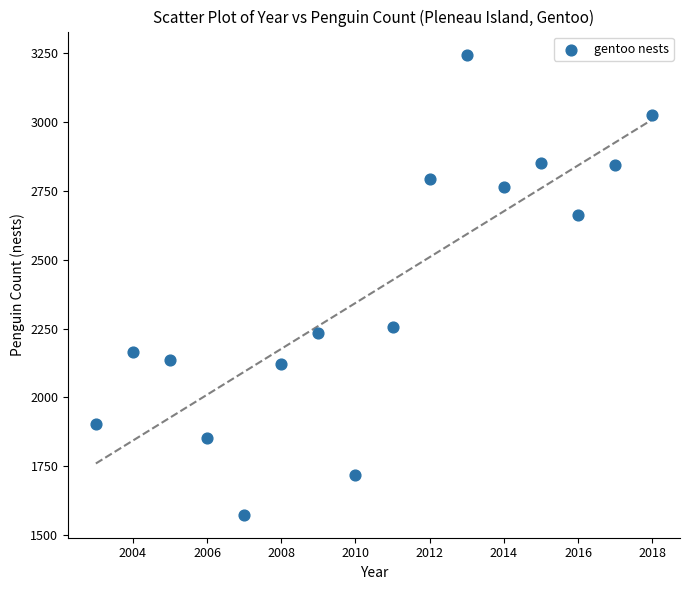

What is the range of Y values (max minus min)?

1672.0